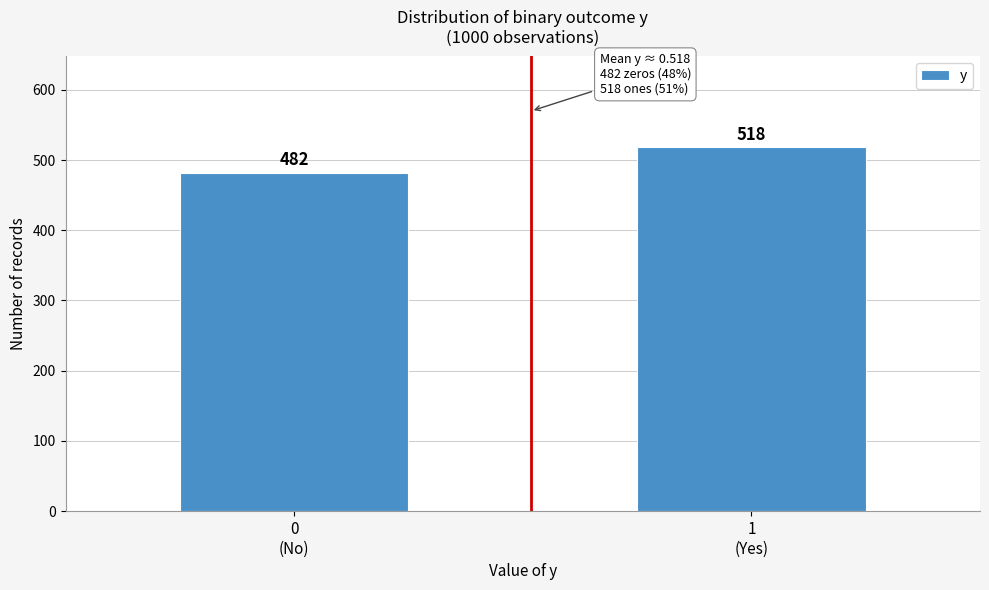

Reading left to right, transcribe all the data shown in this chart.

482	518